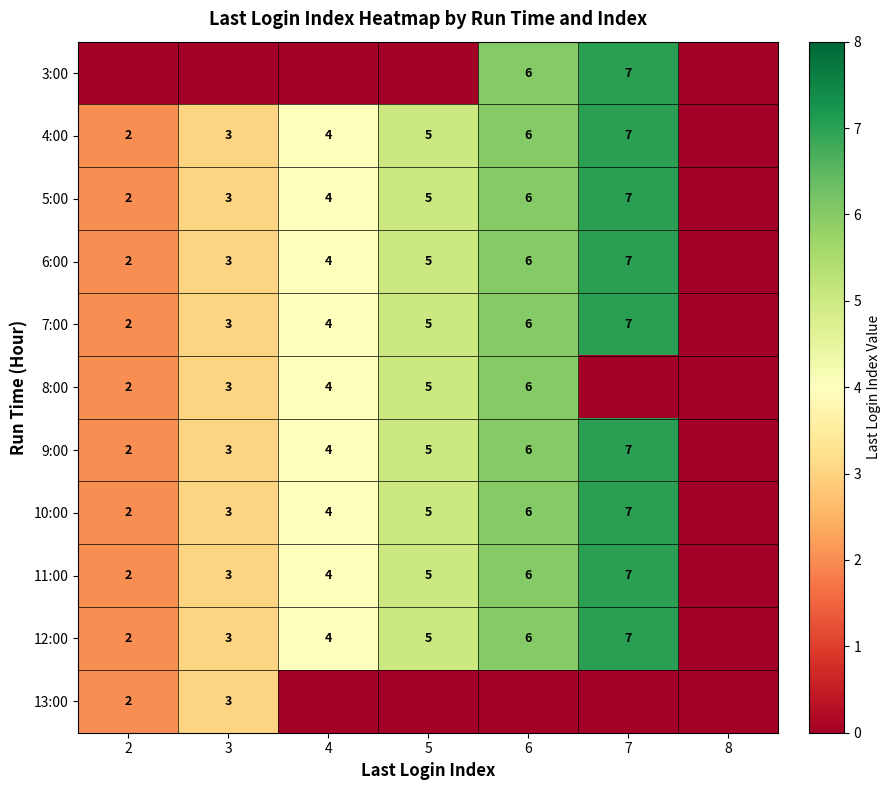

Is it true that 8:00 equals 7 at 4?

False